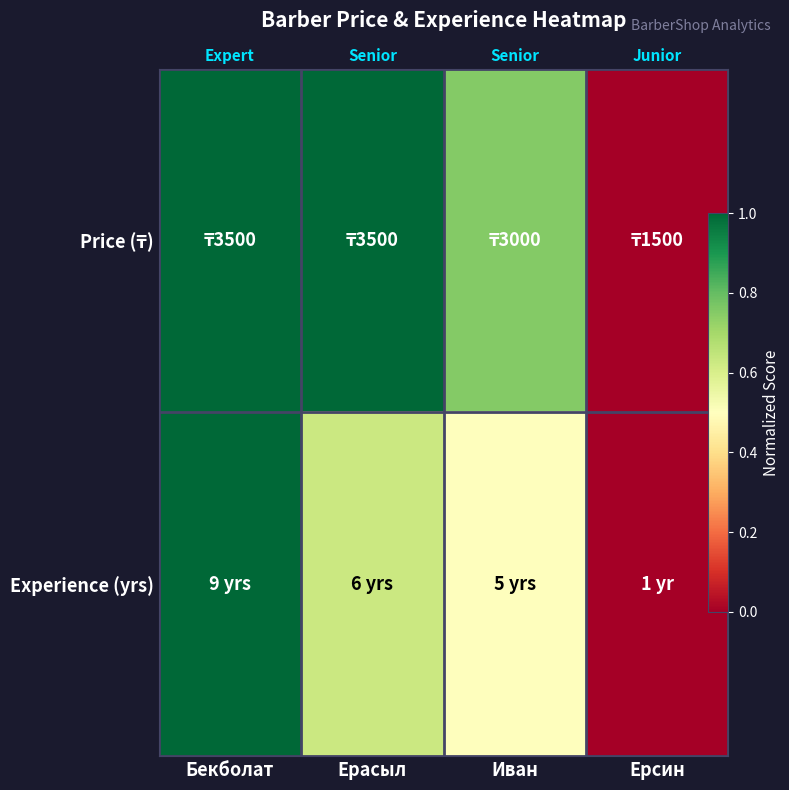

What is the average value of the Price (₸) series?

0.7